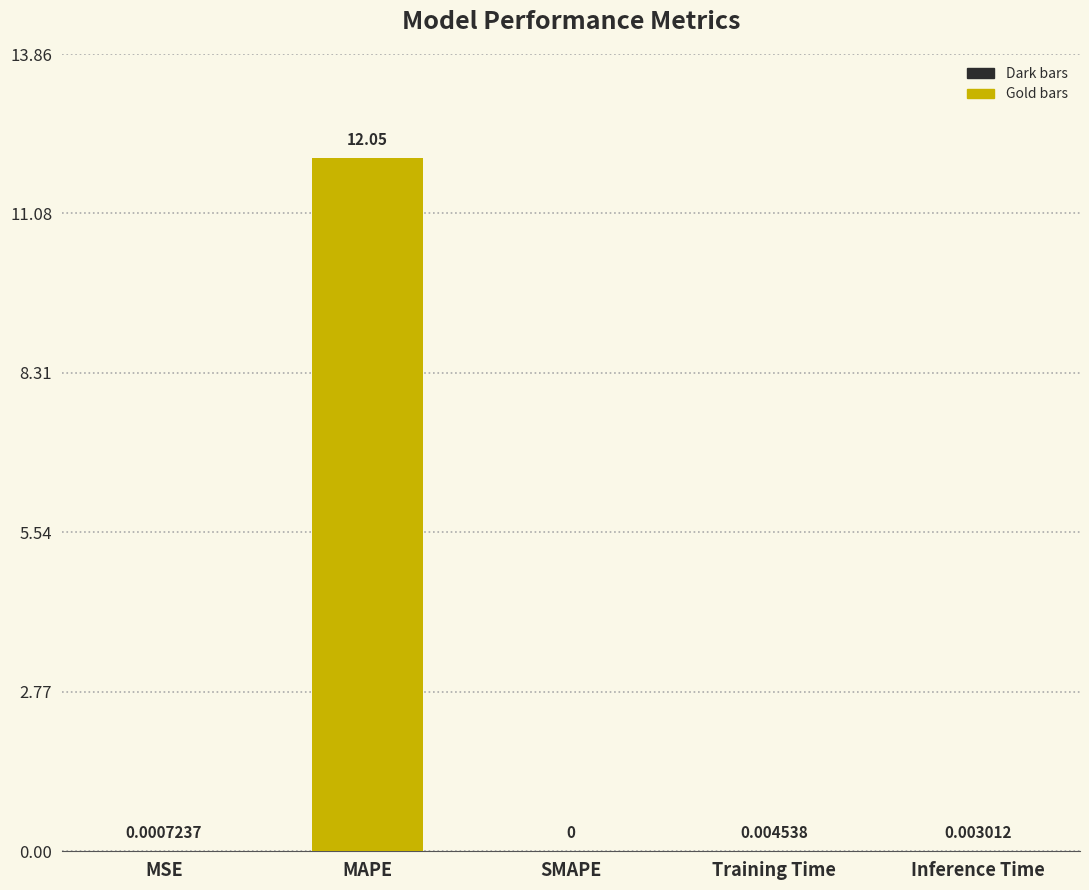

The chart shows a value of 0.0 at Inference Time. True or false?

True